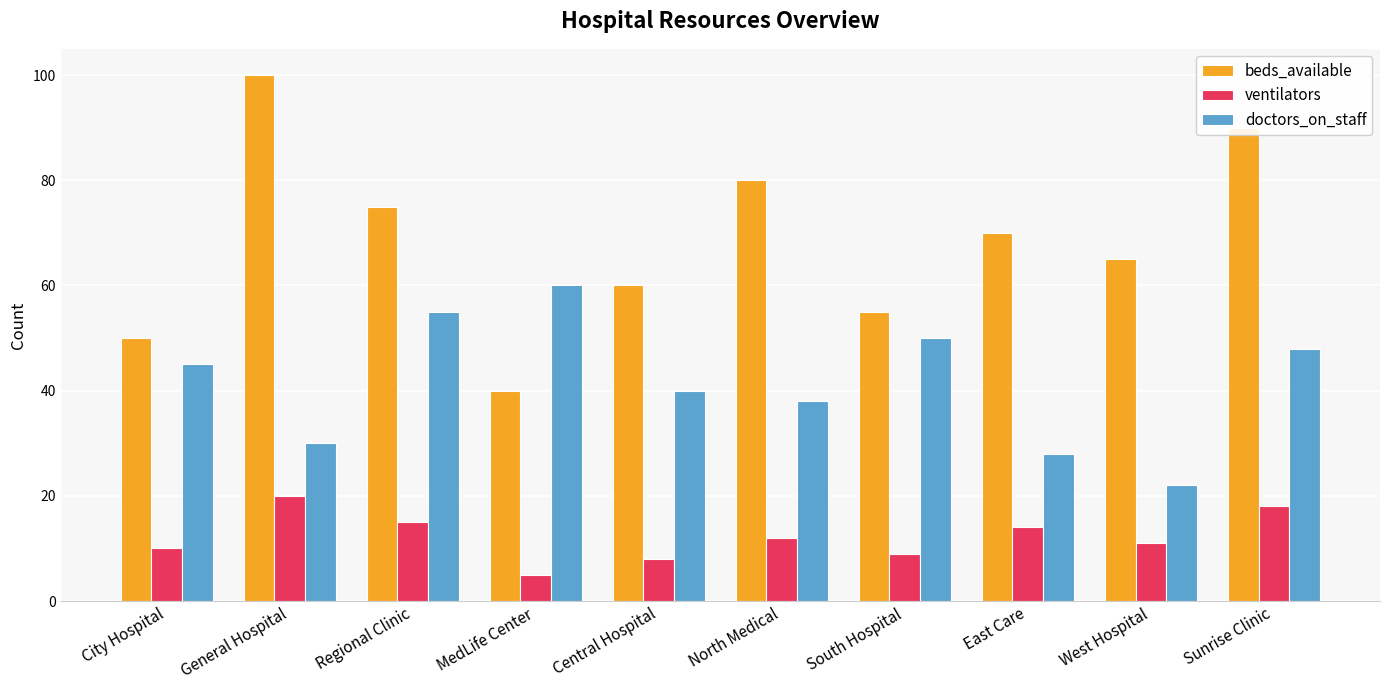

How many values in the beds_available series are below 70?

5